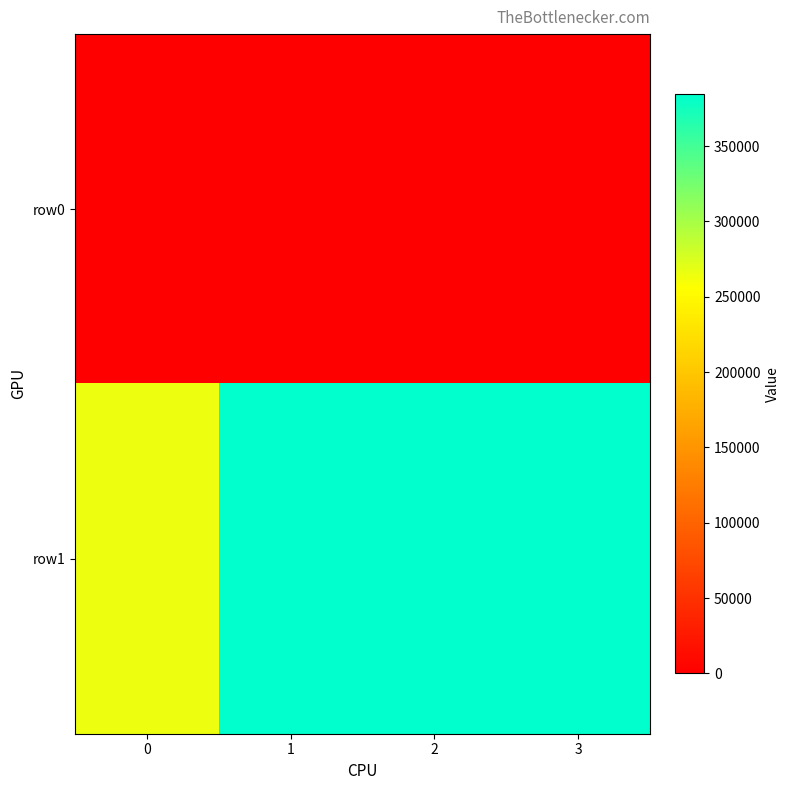

Reading left to right, list all the values displayed in this chart.

row0: 0=0	1=0	2=0	3=0
row1: 0=264939	1=384201	2=384201	3=384201